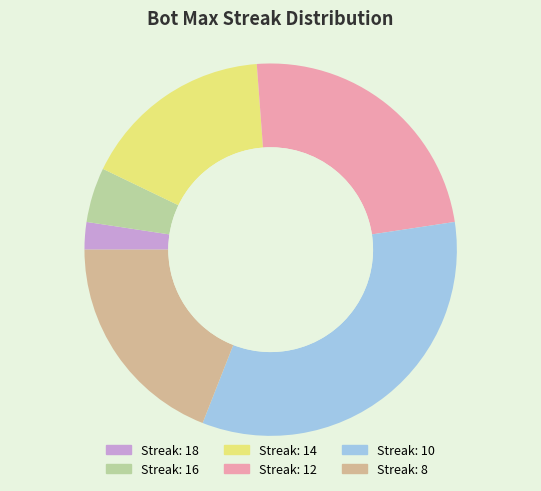

Does any single category account for the majority?

No